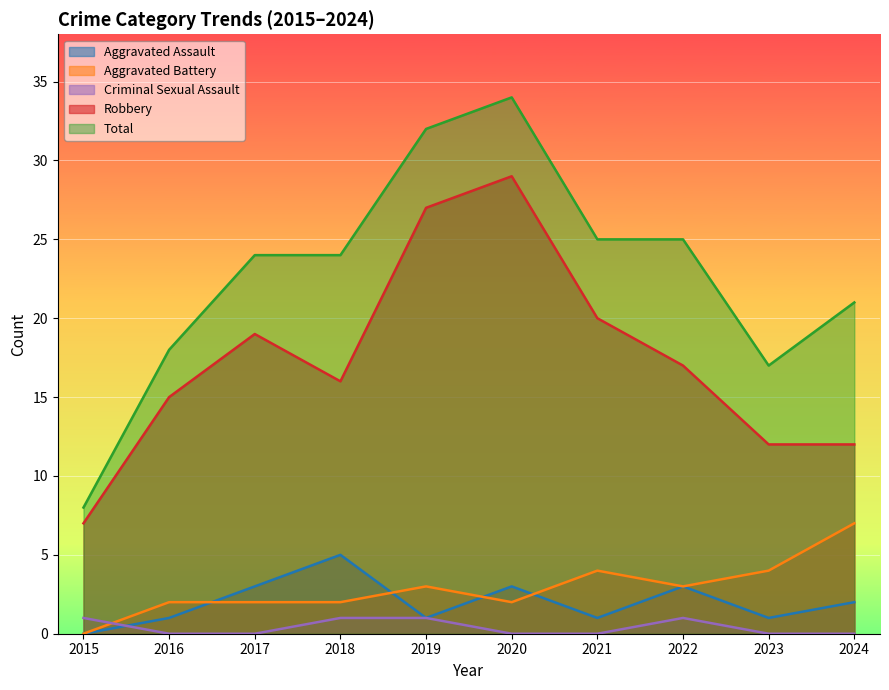

What are all the series names shown in the legend?

Aggravated Assault, Aggravated Battery, Criminal Sexual Assault, Robbery, Total